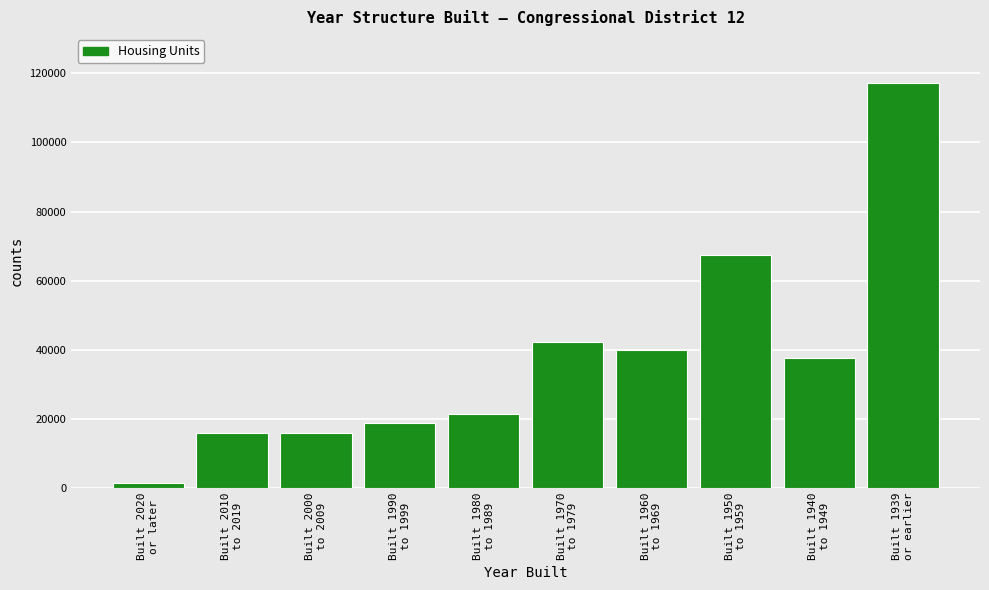

What is the greatest value displayed?

117279